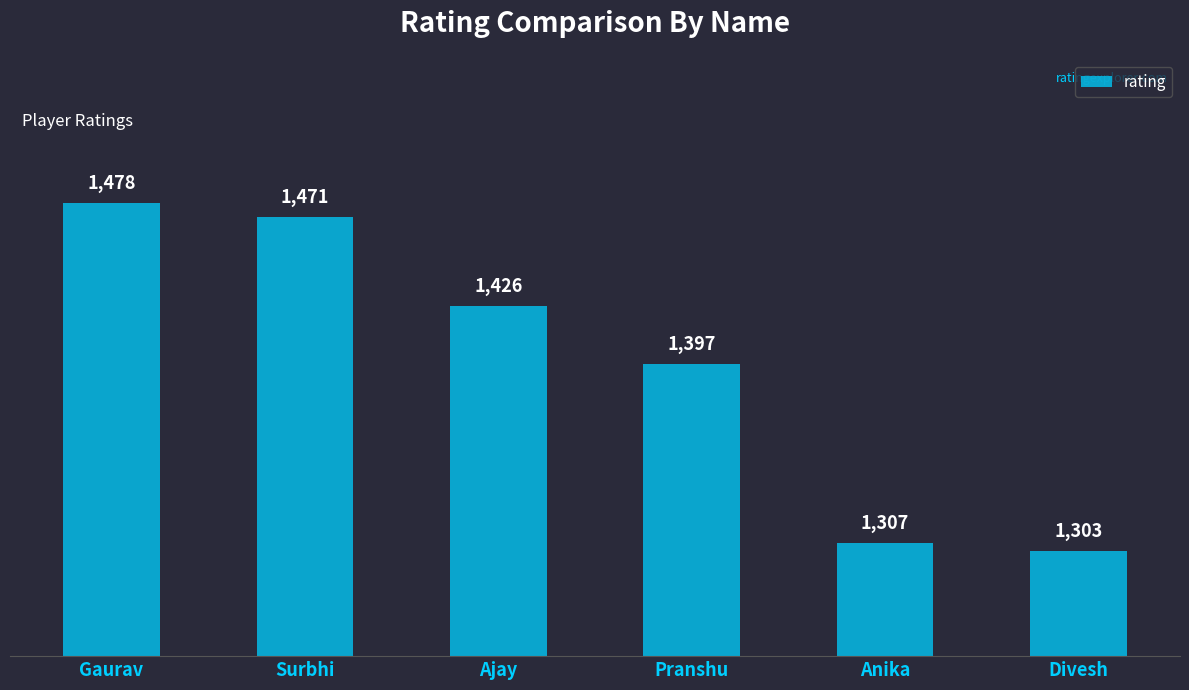

Is it true that the value at Ajay is 888?

False